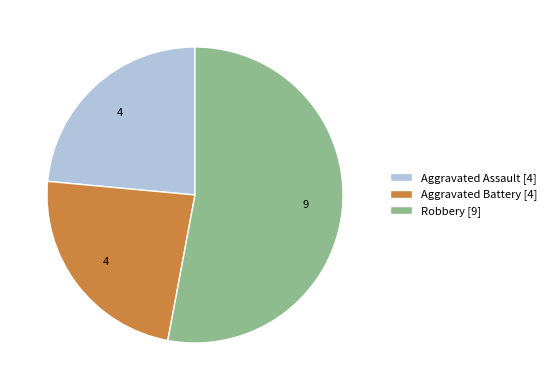

Which has a higher value, Aggravated Assault [4] or Robbery [9]?

Robbery [9]